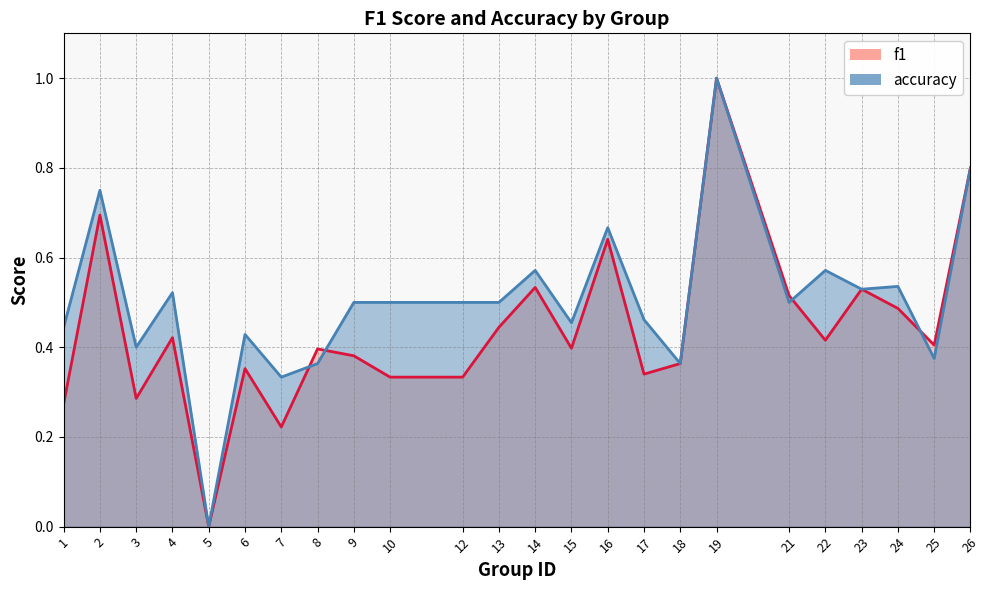

In accuracy, how many points are higher than both neighbors (excluding endpoints)?

8